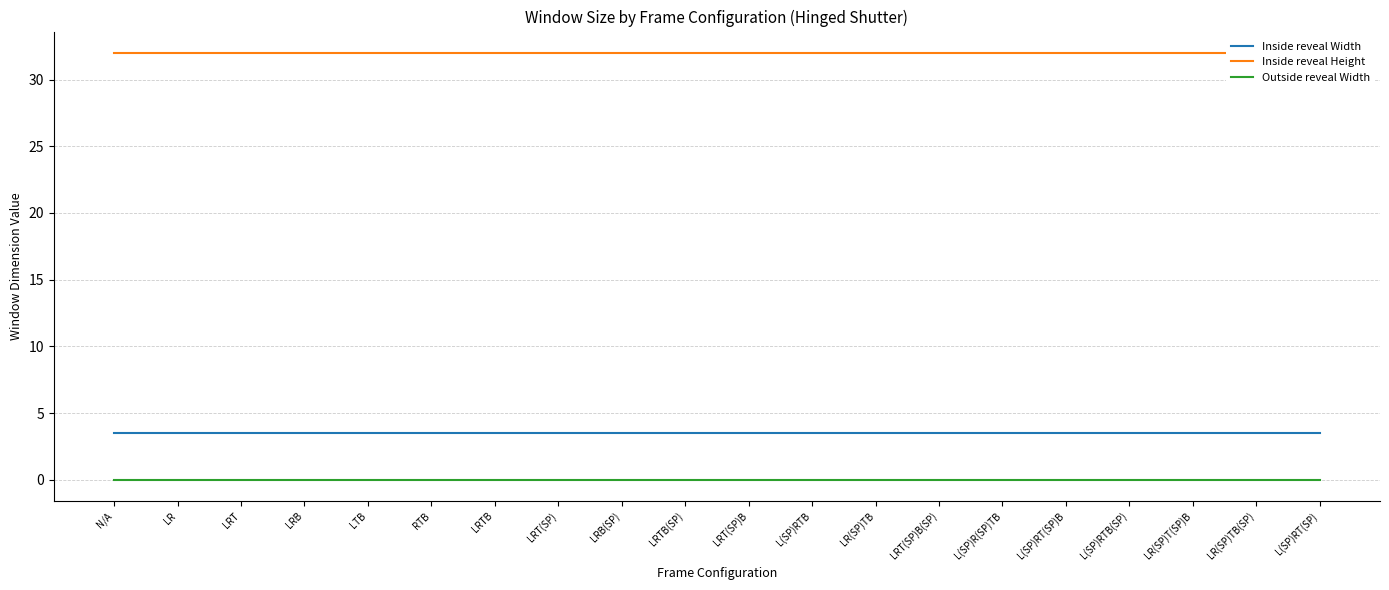

Which series changed the most between LRT and LRTB(SP)?

Inside reveal Width